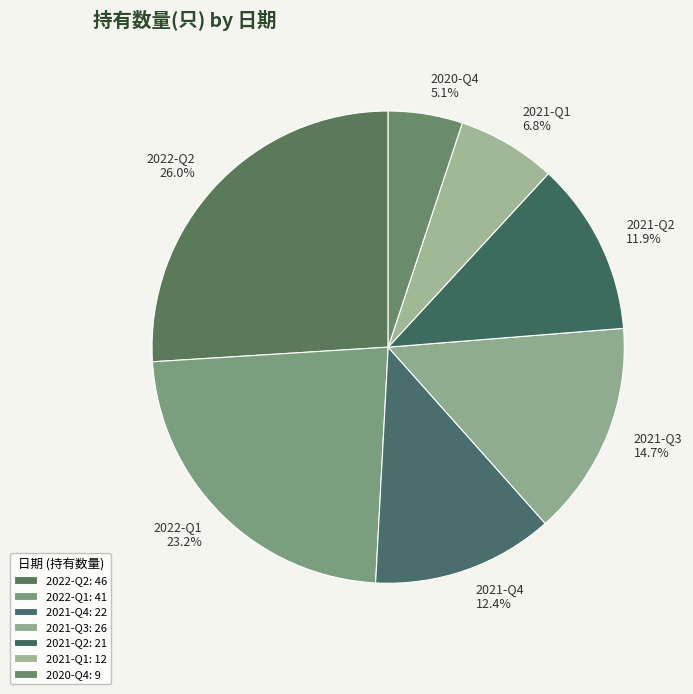

What is the ratio of the value at 2021-Q1 to the value at 2021-Q2?

0.6